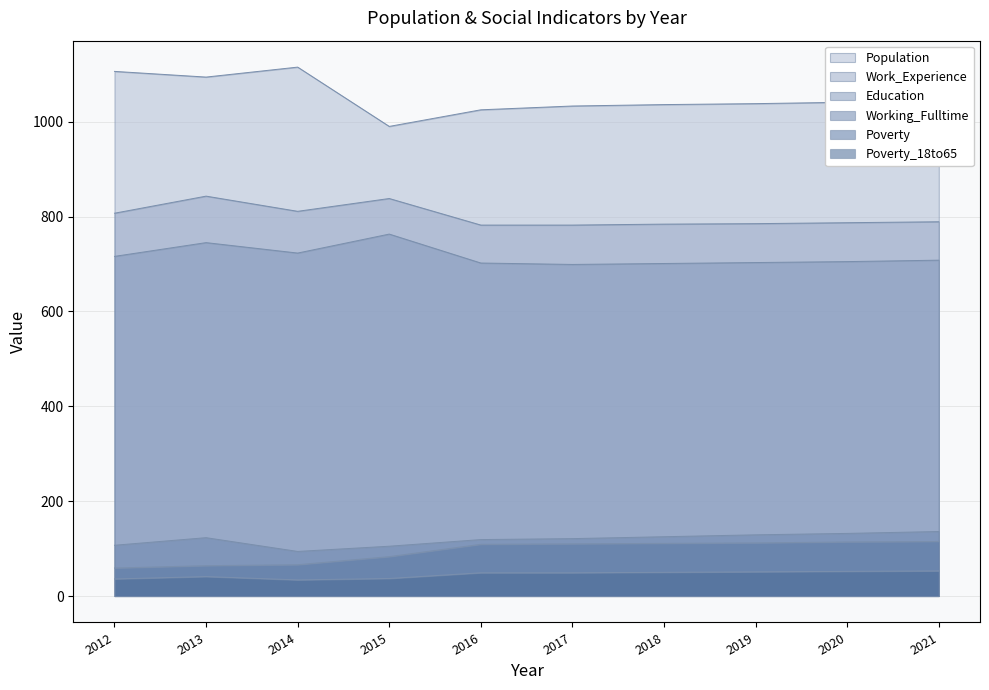

In Working_Fulltime, how many points are higher than both neighbors (excluding endpoints)?

1